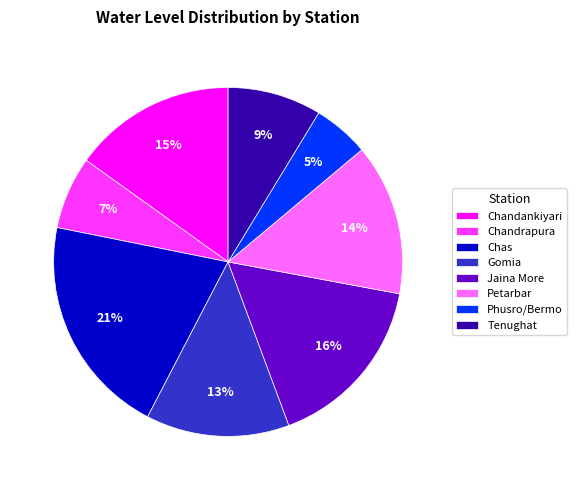

True or false: Tenughat accounts for 14% of the total.

False